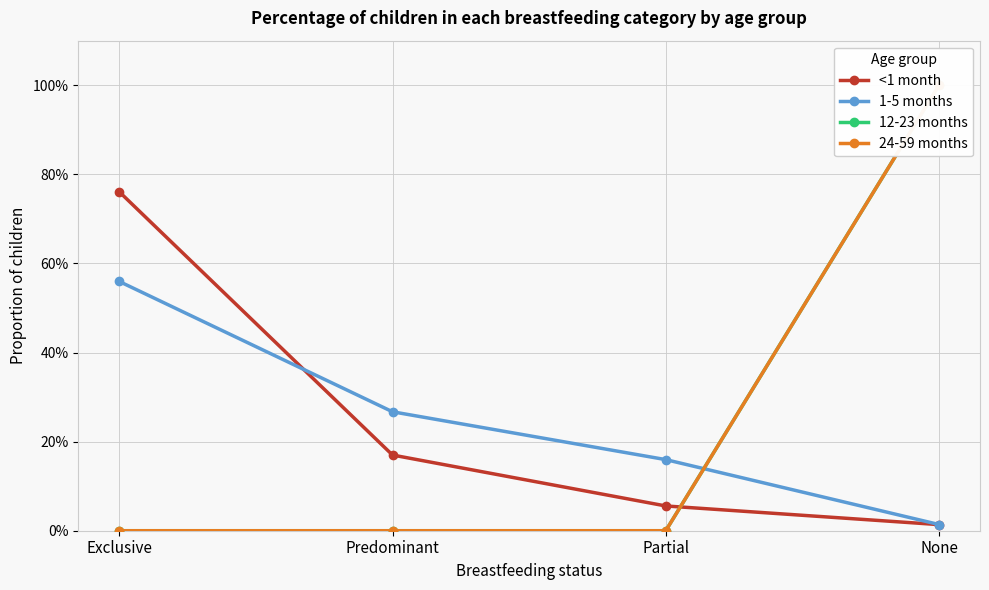

How many lines are shown in the chart?

4